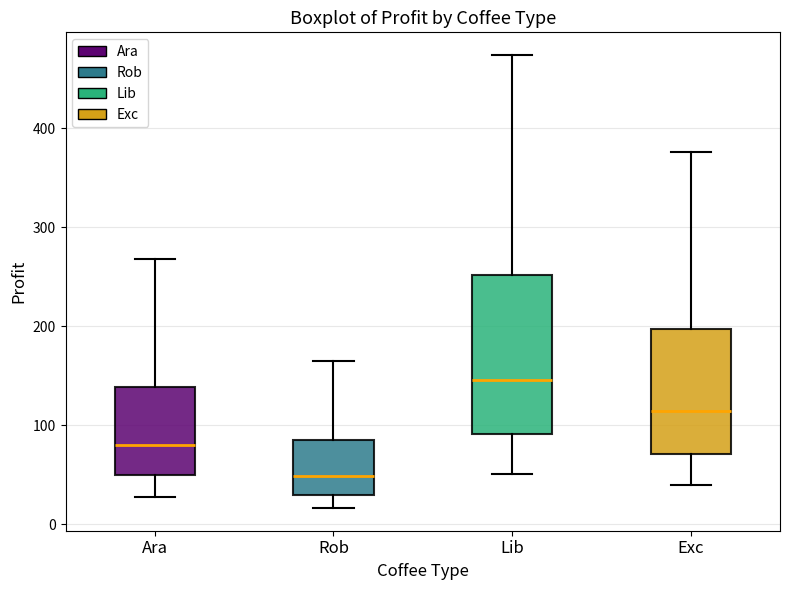

Reading left to right, transcribe this box plot: for each box, give where its median line is, the range the box spans, and where its two whiskers end, as read against the y-axis. The values are not printed on the chart, so give them approximately, as read against the axis.

Ara: median 80, box 50 to 140, whiskers 30 to 270
Rob: median 50, box 30 to 80, whiskers 20 to 160
Lib: median 150, box 90 to 250, whiskers 50 to 470
Exc: median 110, box 70 to 200, whiskers 40 to 380